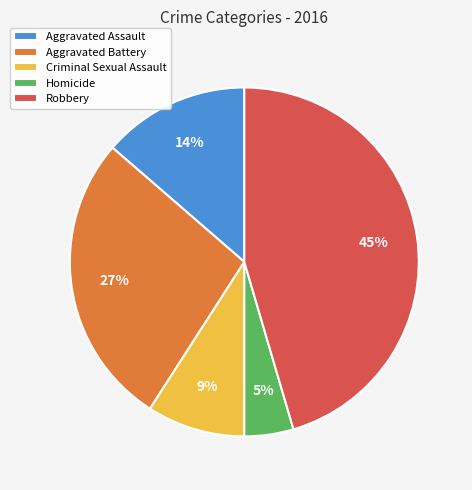

Does any single category account for the majority?

No